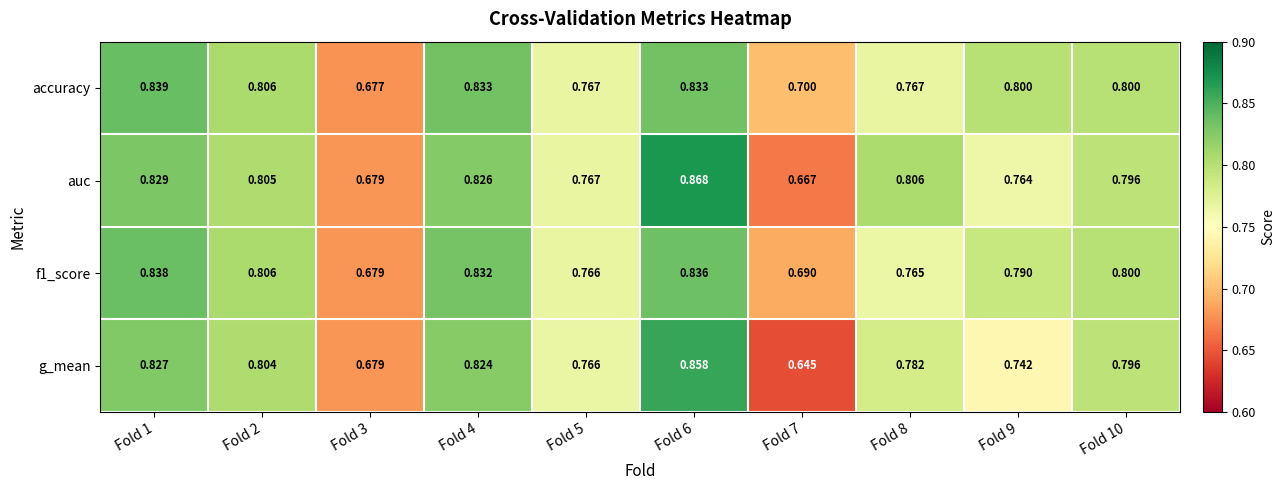

Which series has the largest range (max minus min)?

g_mean